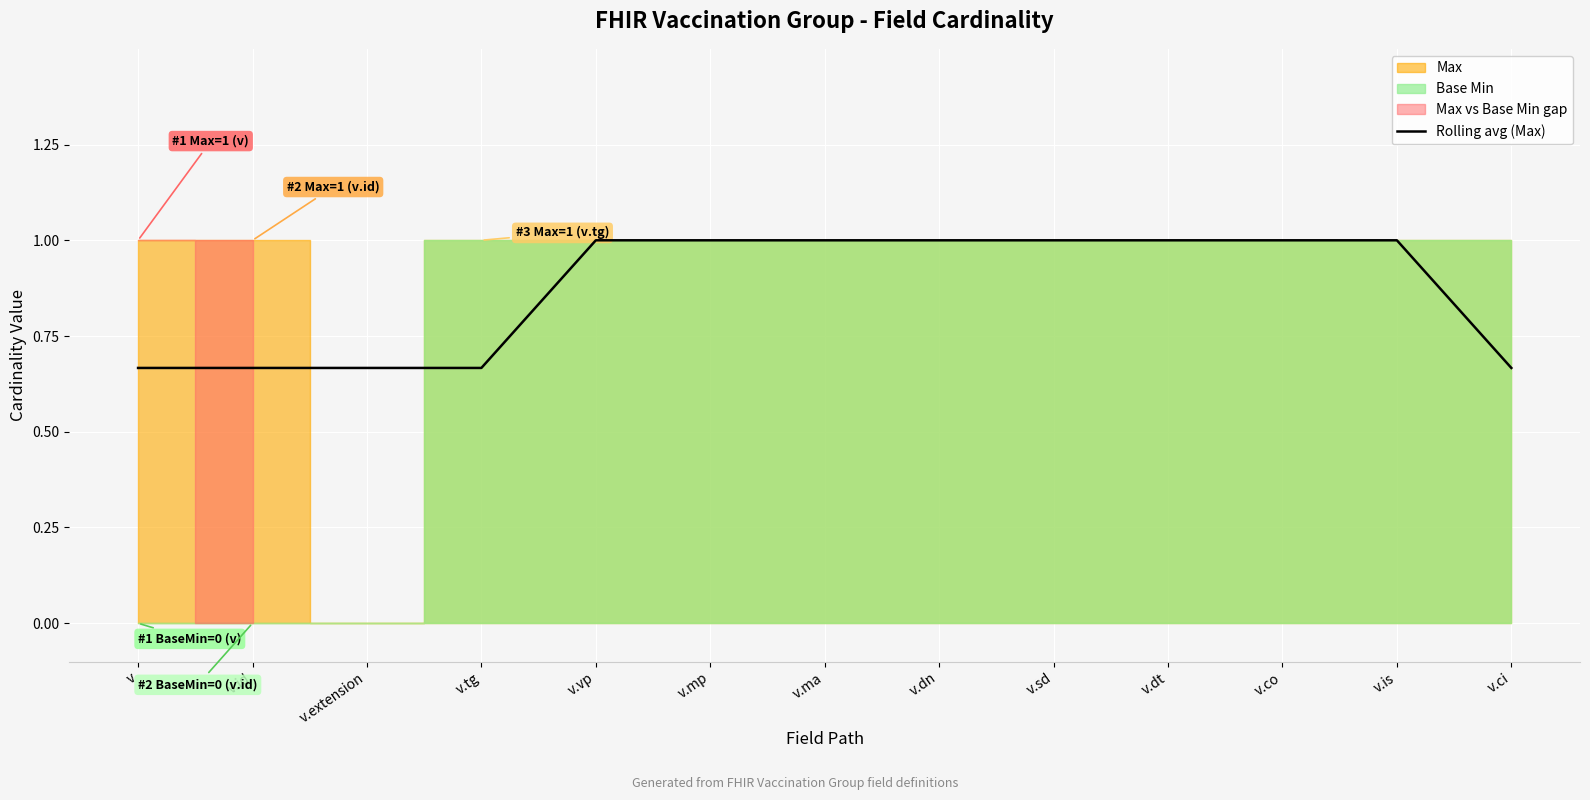

Which has a higher value, v.is or v?

v.is